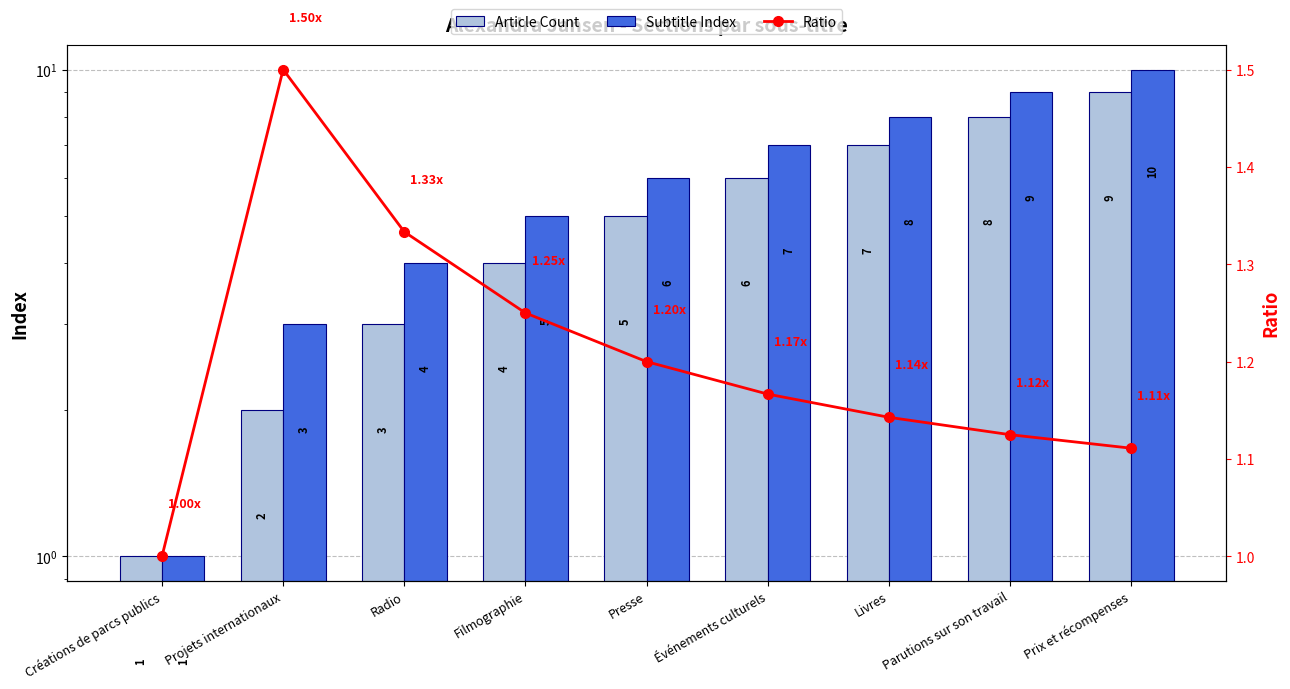

Which category has the highest value across all series?

Prix et récompenses